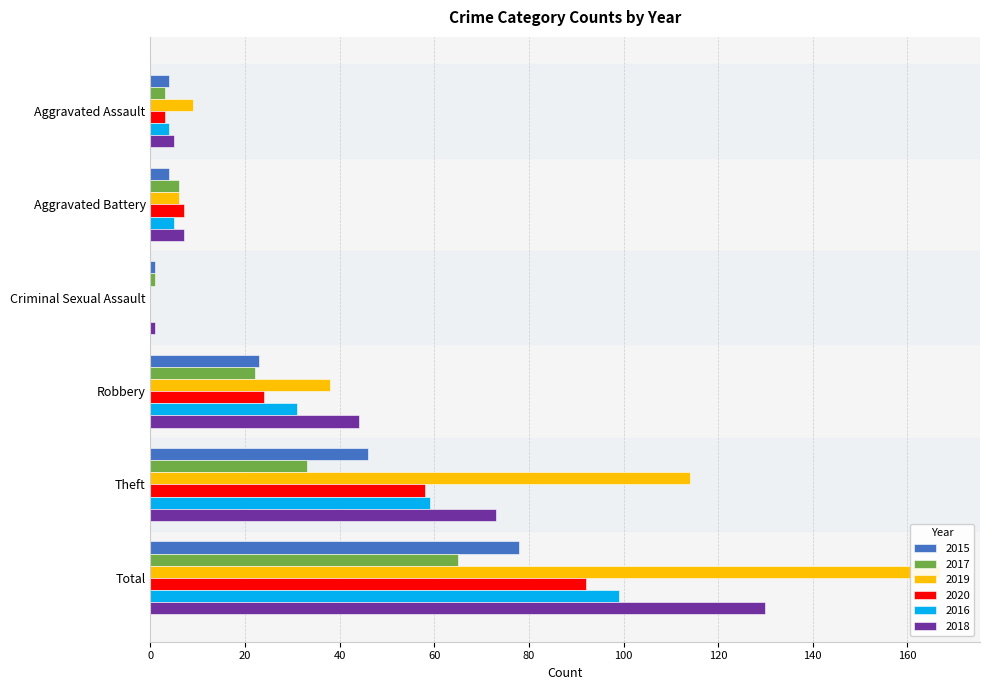

Where is 2015 nearest to the value 39?

Theft